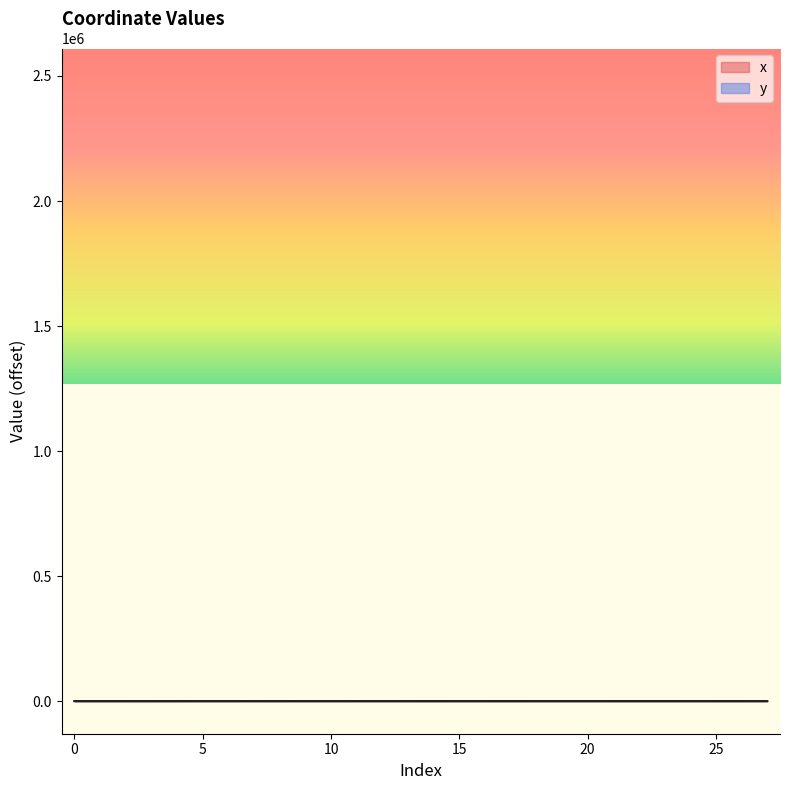

What is the value of the x point at the 10th from the left?

135.4